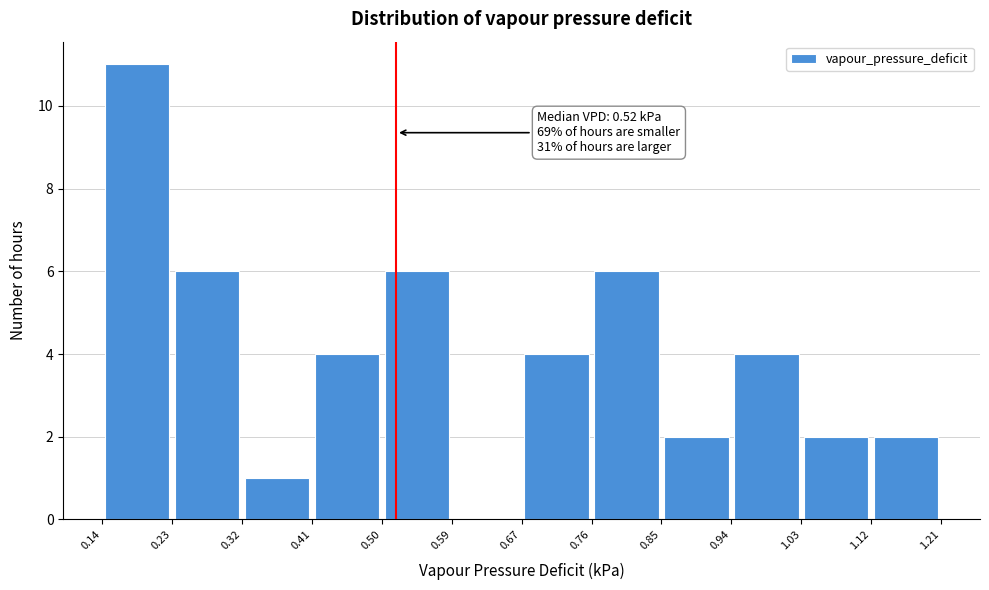

Which range on the x-axis has the tallest bar?

0.14 to 0.23